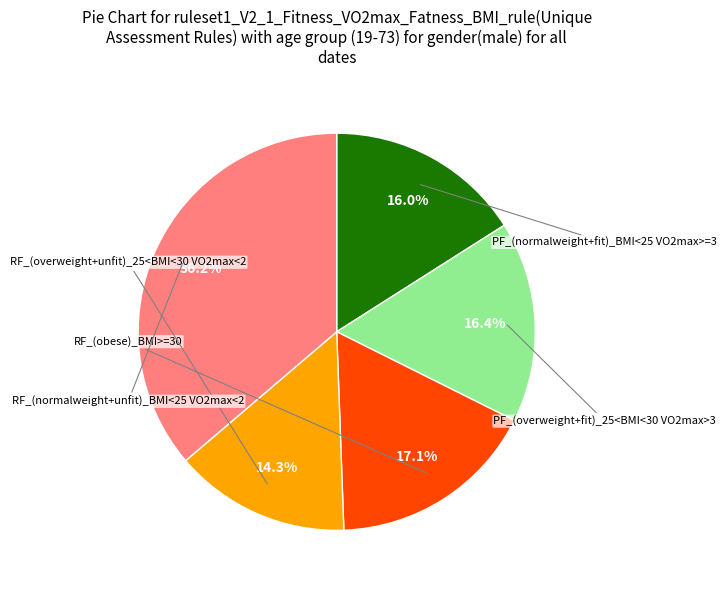

How many segments does this pie chart have?

5